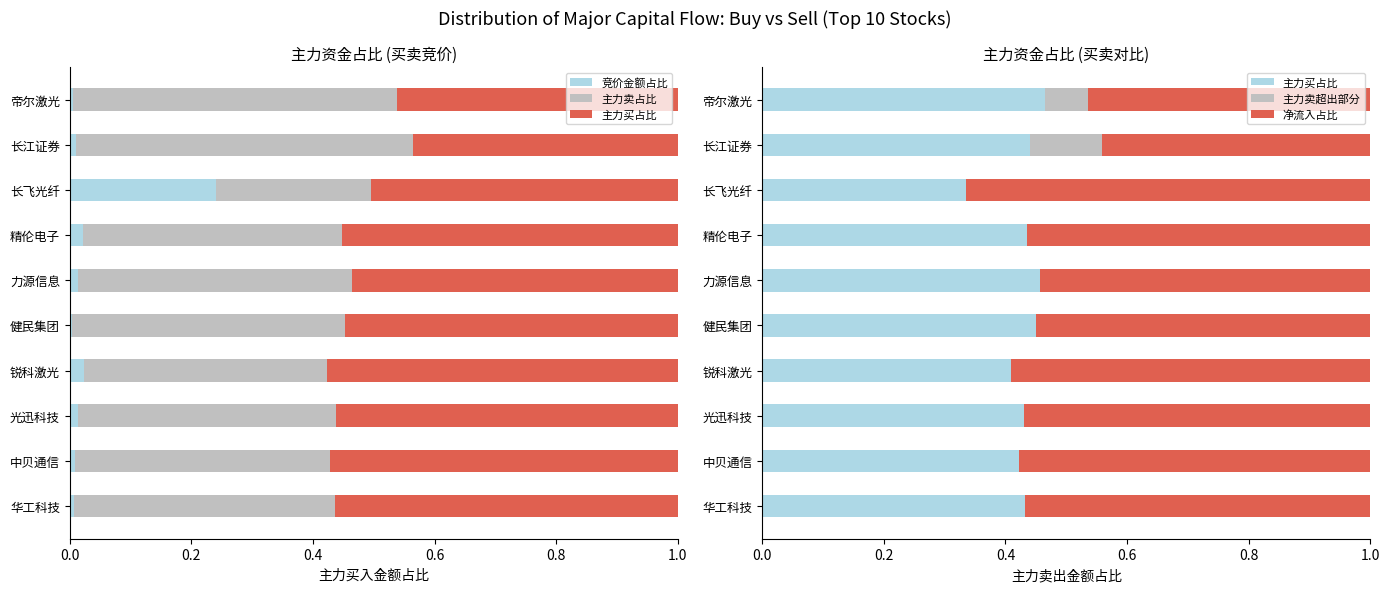

Rank the series by their maximum value, from highest to lowest.

主力买占比, 净流入占比, 主力卖占比, 竞价金额占比, 主力卖超出部分